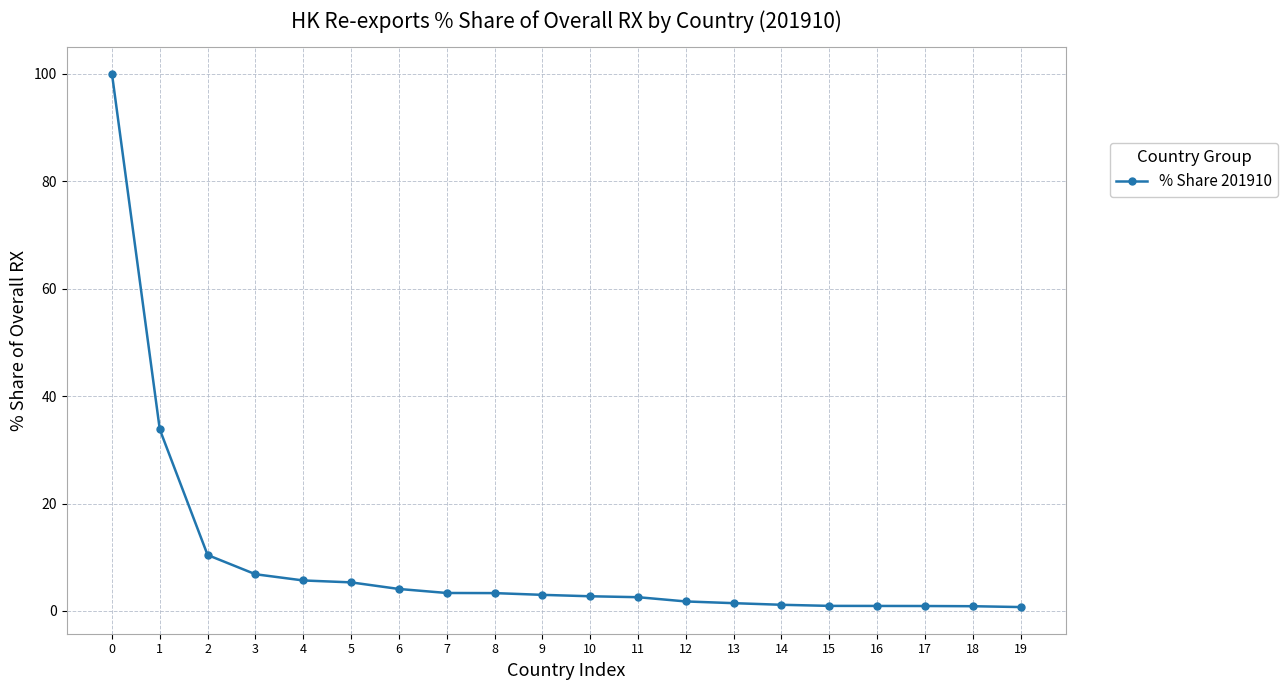

What is the average value?

9.5